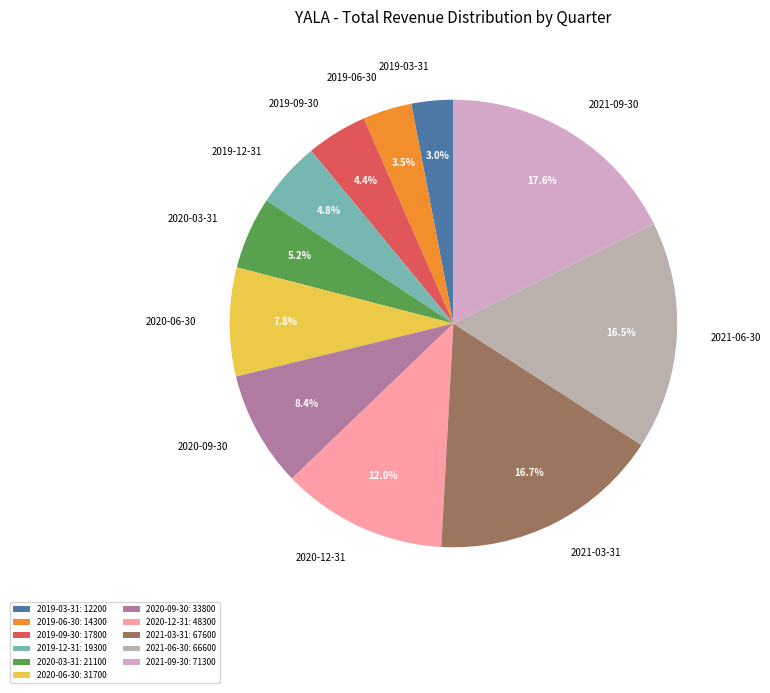

What percentage is the 2019-03-31 slice, to the nearest percent?

3%